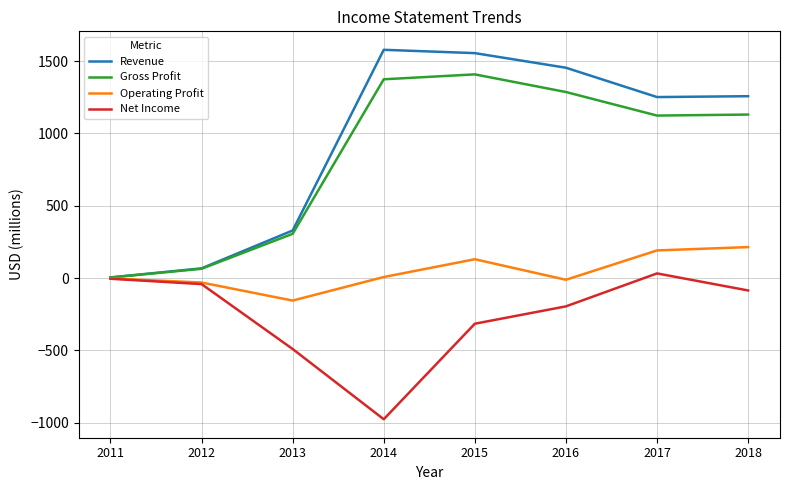

Between 2014 and 2015, which series saw the biggest shift?

Net Income